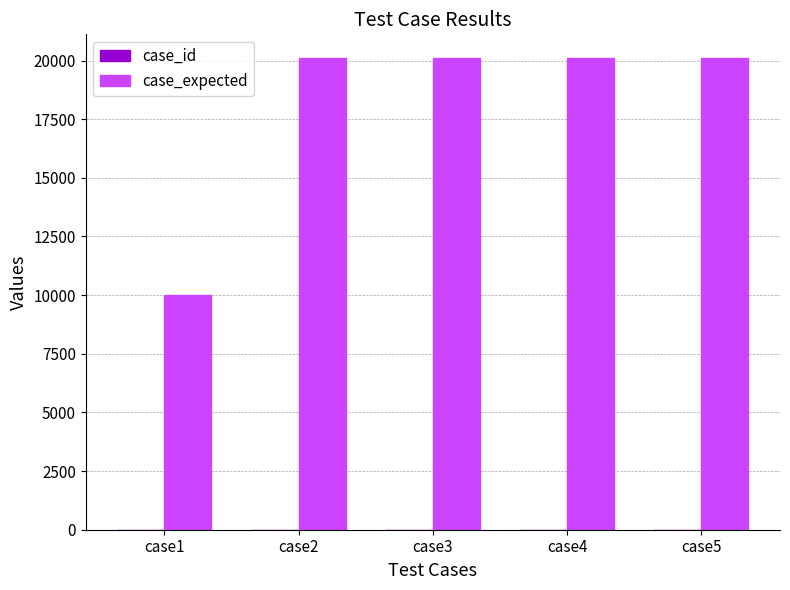

What is the maximum value shown in the chart?

20110